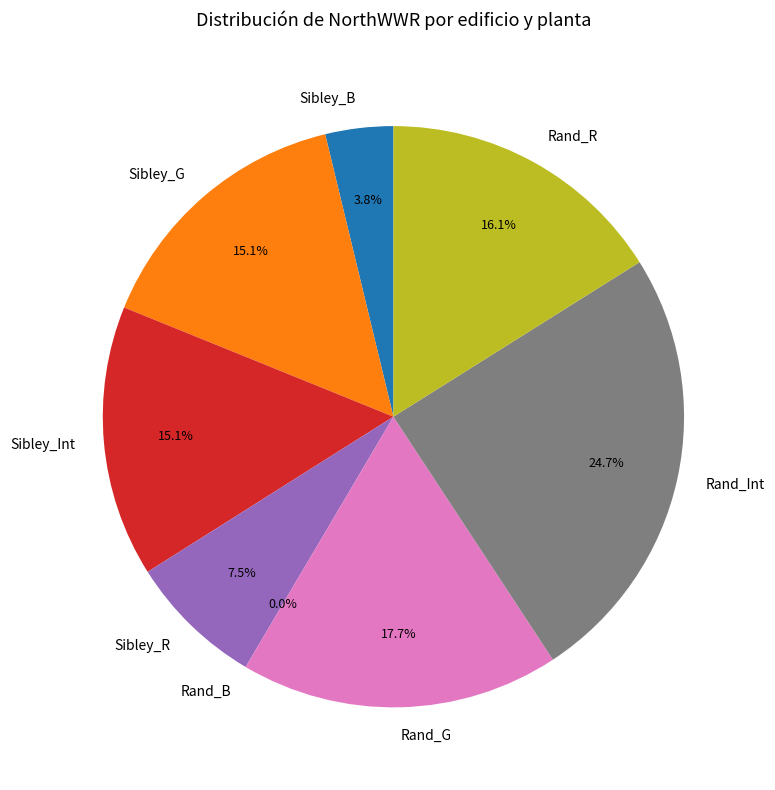

To the nearest percent, what is the difference between the Rand_R and Sibley_B slice percentages?

12%